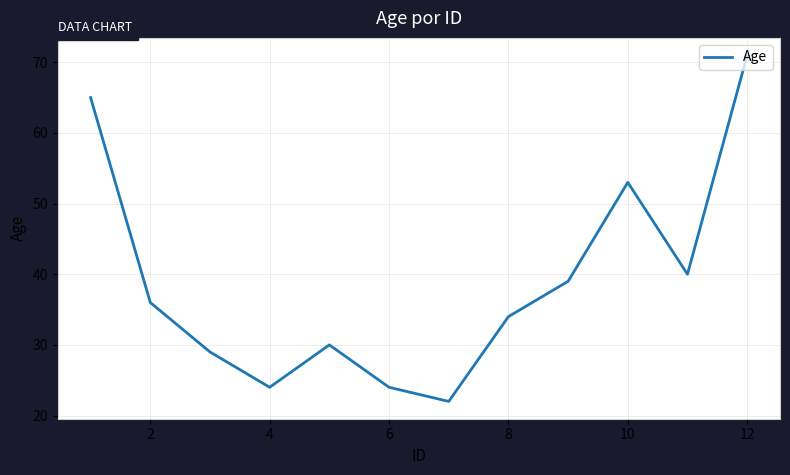

What is the smallest value displayed?

22